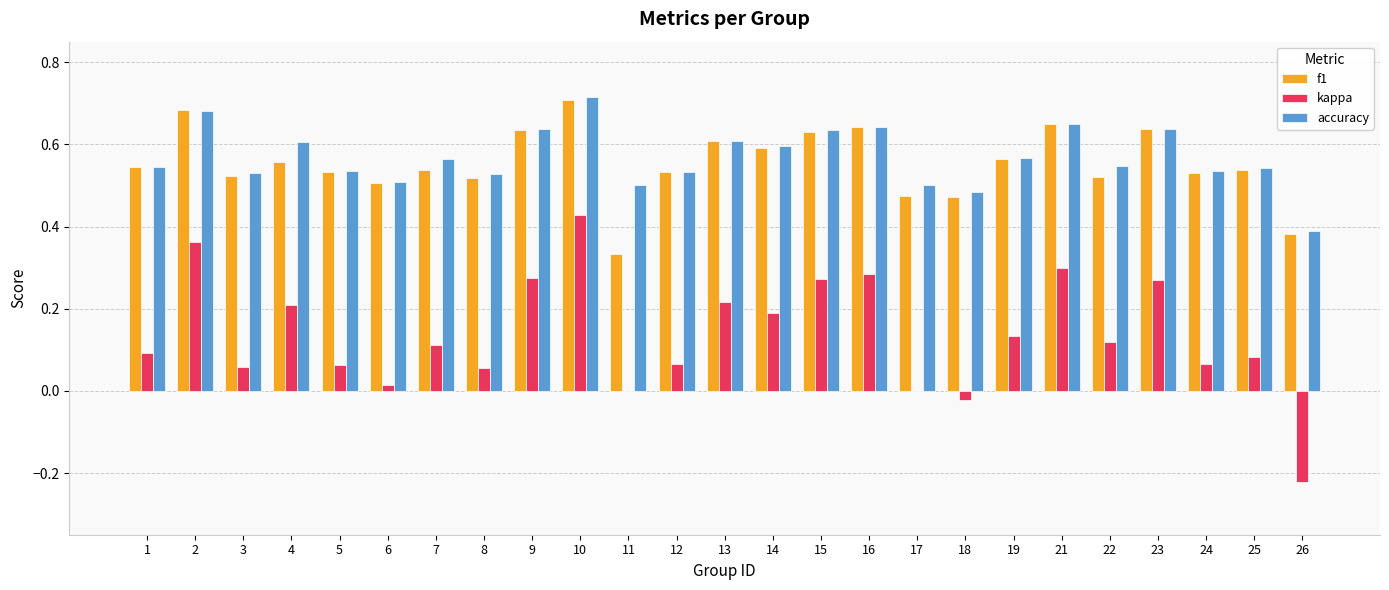

What is the sum of all f1 values?

13.9